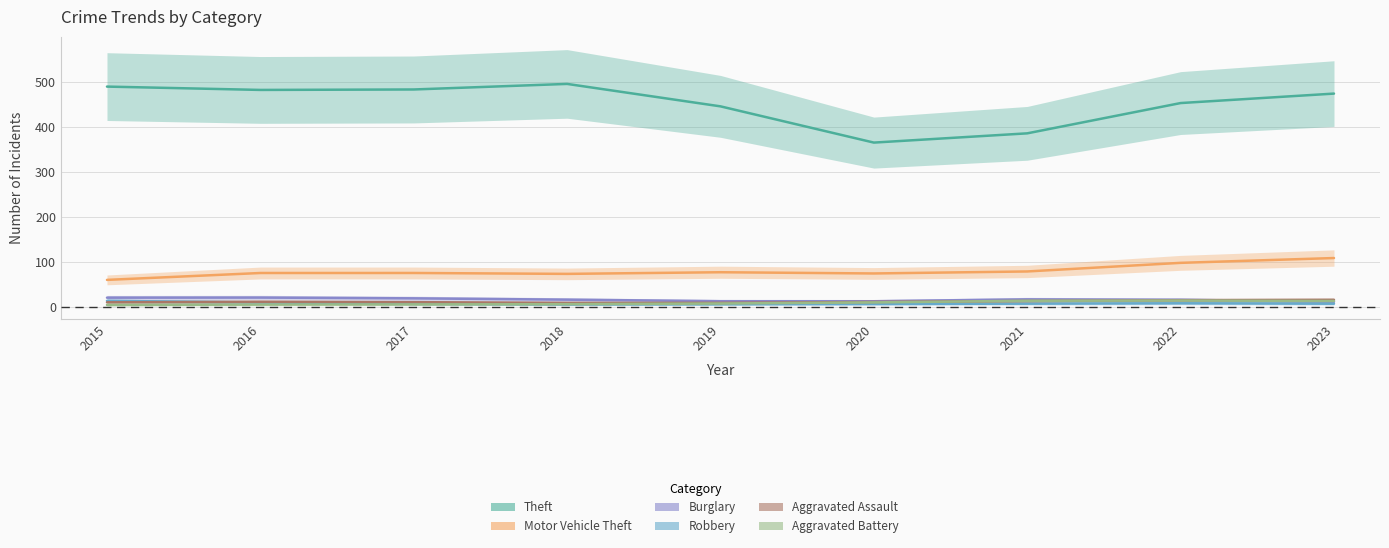

Is the value of Aggravated Assault at 2022 greater than the value of Robbery at 2019?

Yes